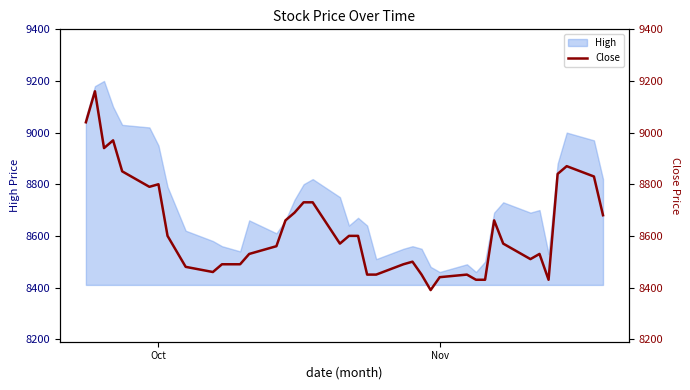

What is the lowest value of the High series?

8460